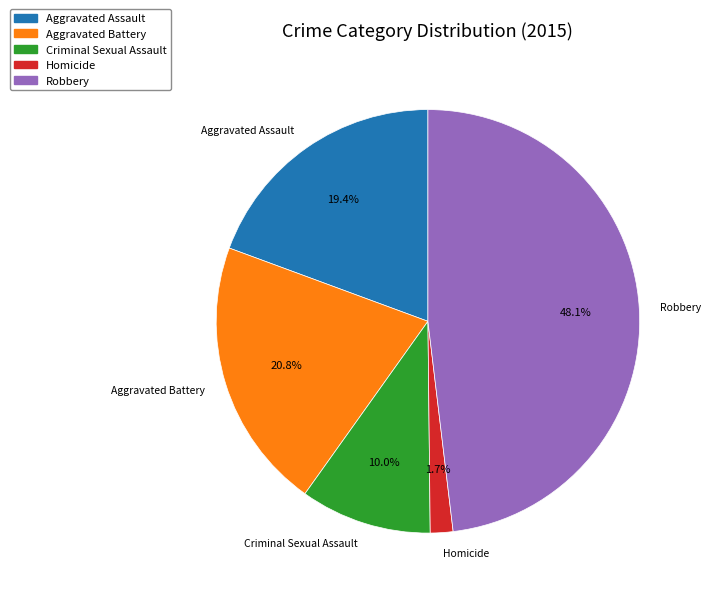

Which category has the smallest portion of the pie?

Homicide